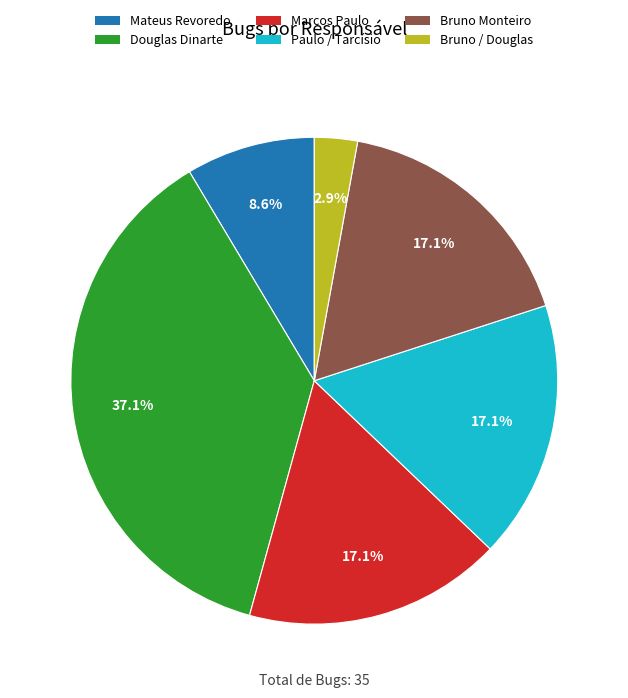

Is there a majority slice in this chart?

No